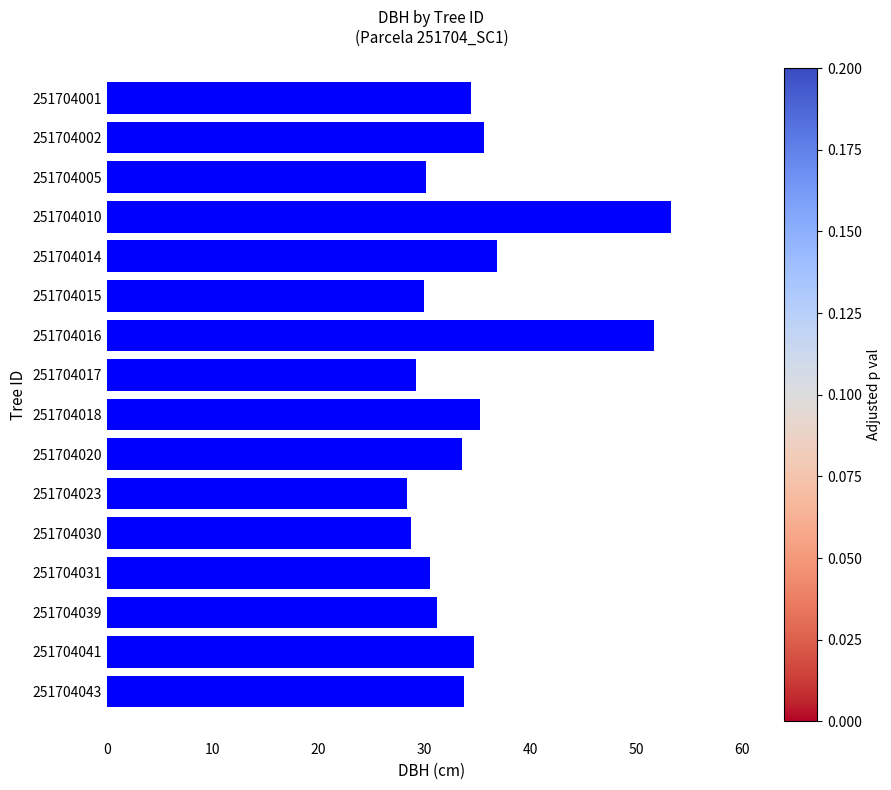

Approximately how many times larger is the value at 251704023 compared to 251704001?

0.8